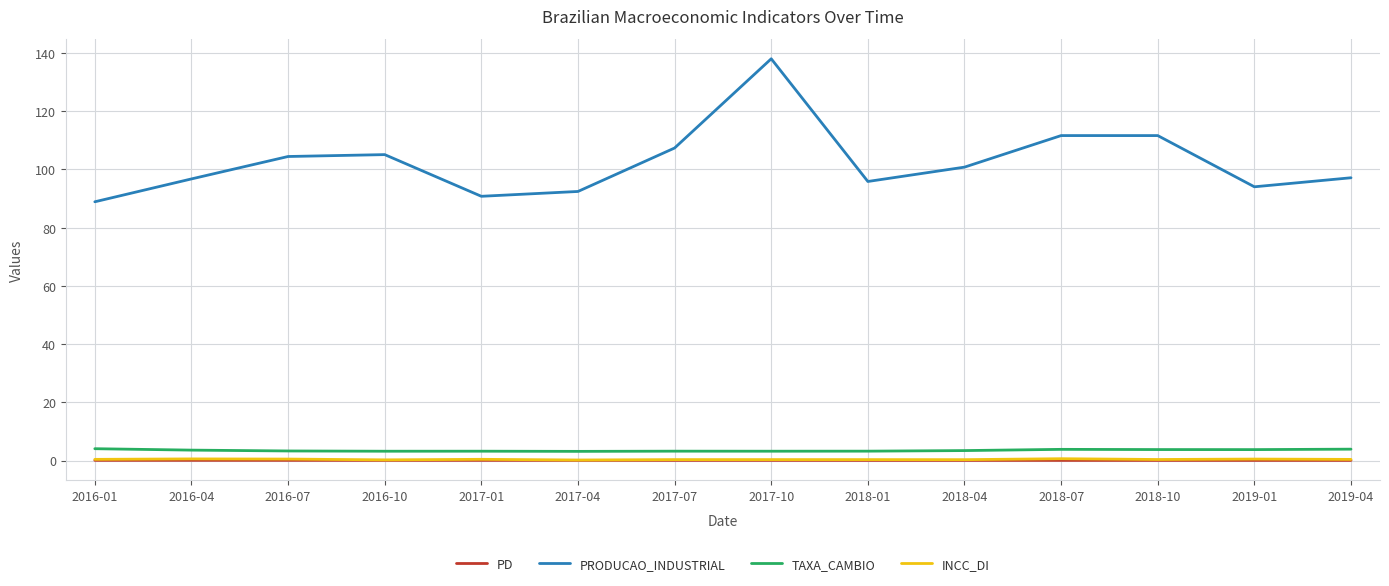

Which series changed the most between 2016-04 and 2016-10?

PRODUCAO_INDUSTRIAL